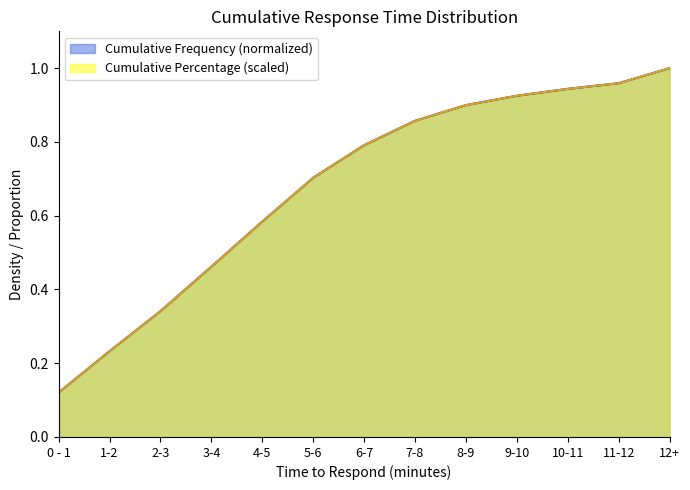

At which label does Cumulative Frequency reach its peak?

12+